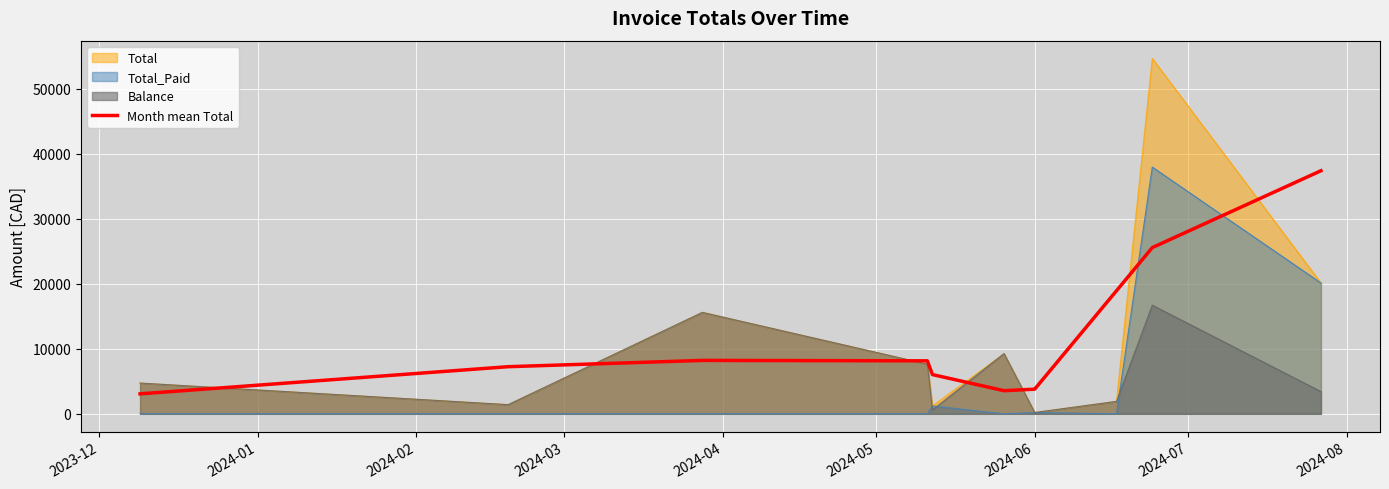

Which series has the largest range (max minus min)?

Total